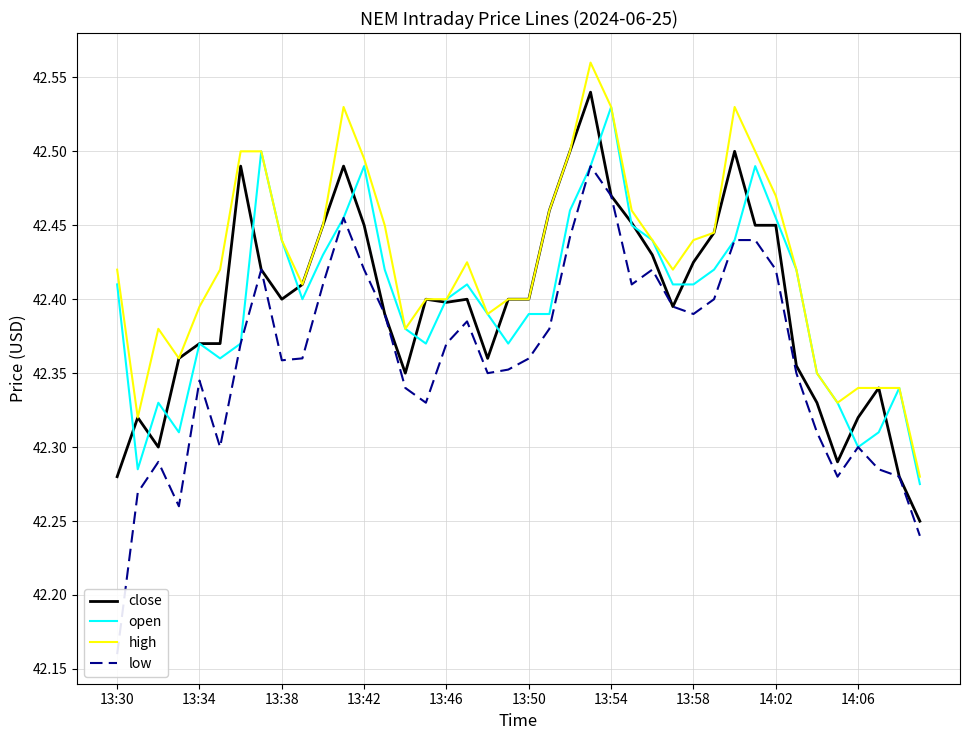

What are all the series names shown in the legend?

close, open, high, low